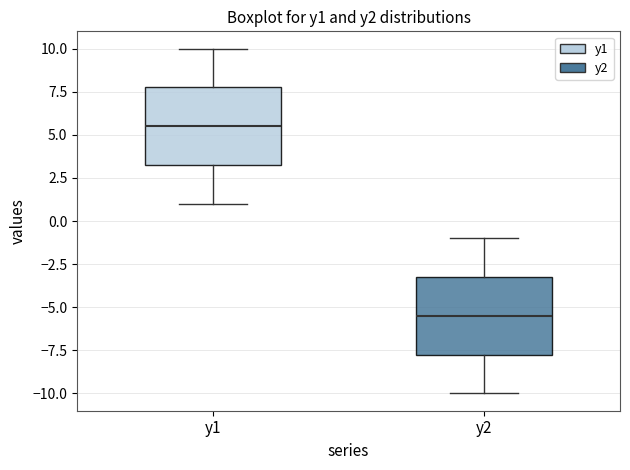

Reading left to right, transcribe this box plot: for each box, give where its median line is, the range the box spans, and where its two whiskers end, as read against the y-axis. The values are not printed on the chart, so give them approximately, as read against the axis.

y1: median 5.5, box 3.5 to 8.0, whiskers 1.0 to 10.0
y2: median -5.5, box -7.5 to -3.0, whiskers -10.0 to -1.0